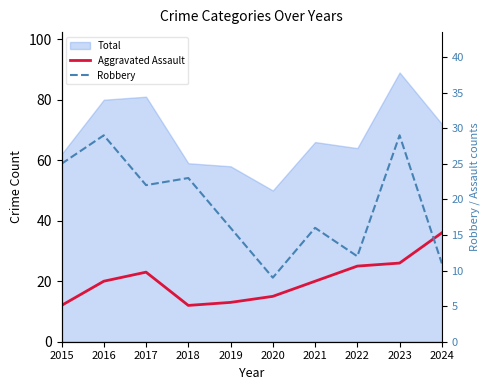

What is the value of the Robbery point at the 8th from the left?

12